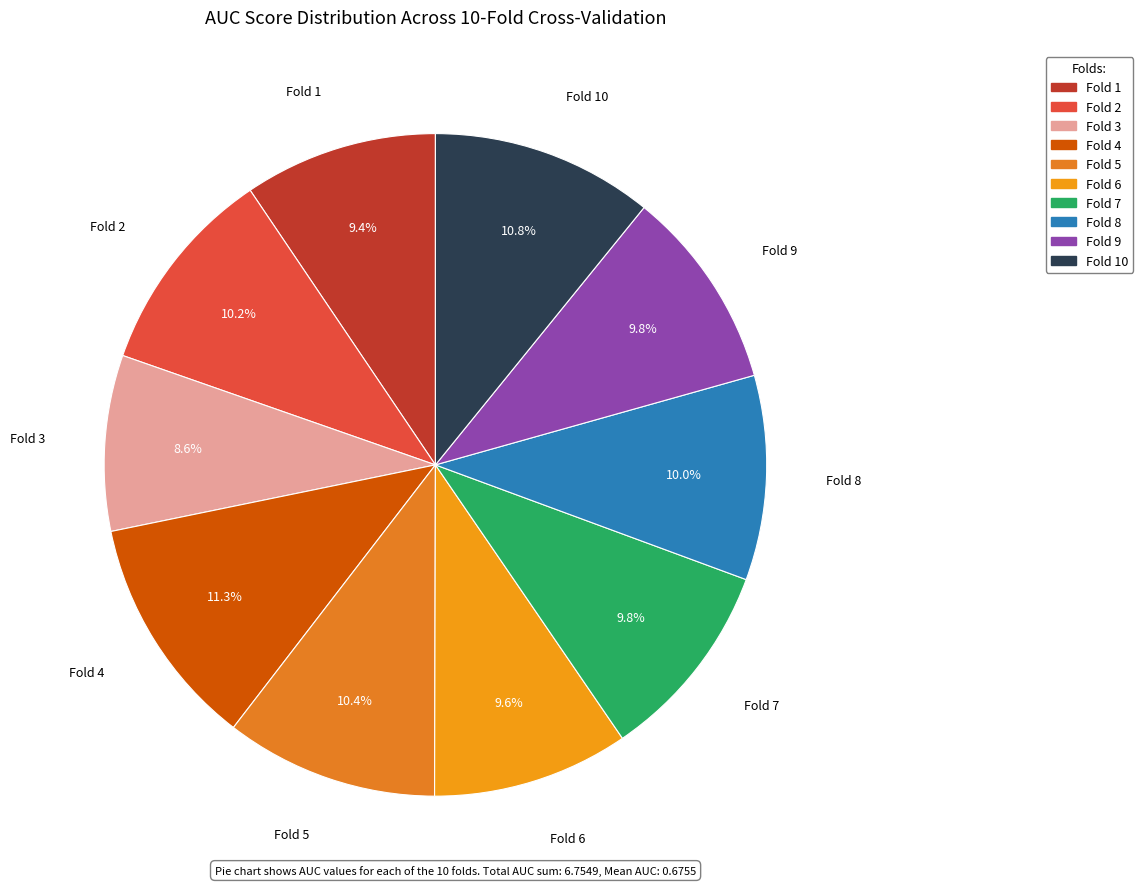

Which slice is the largest?

Fold 4